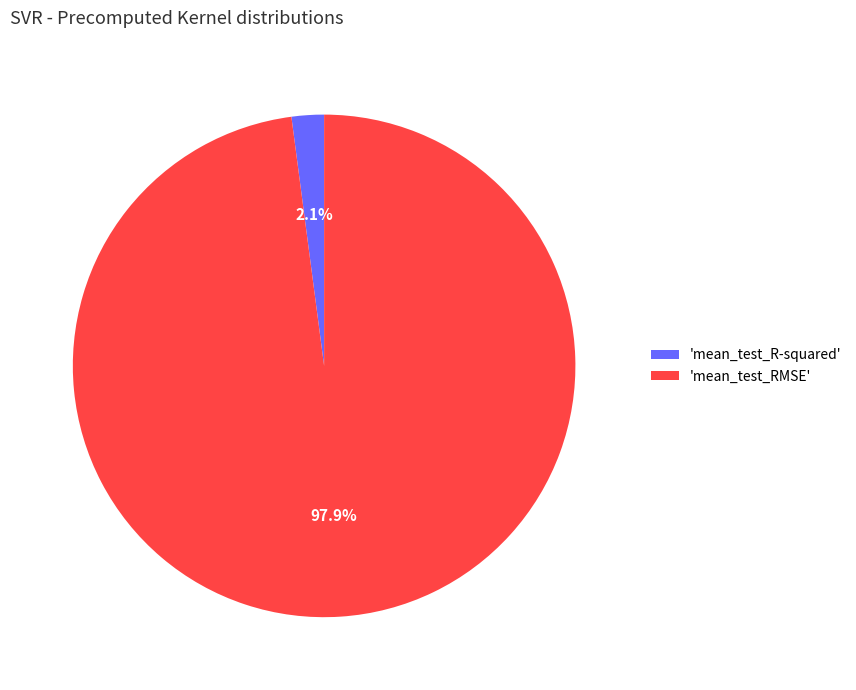

Rank the categories by value from highest to lowest.

'mean_test_RMSE', 'mean_test_R-squared'